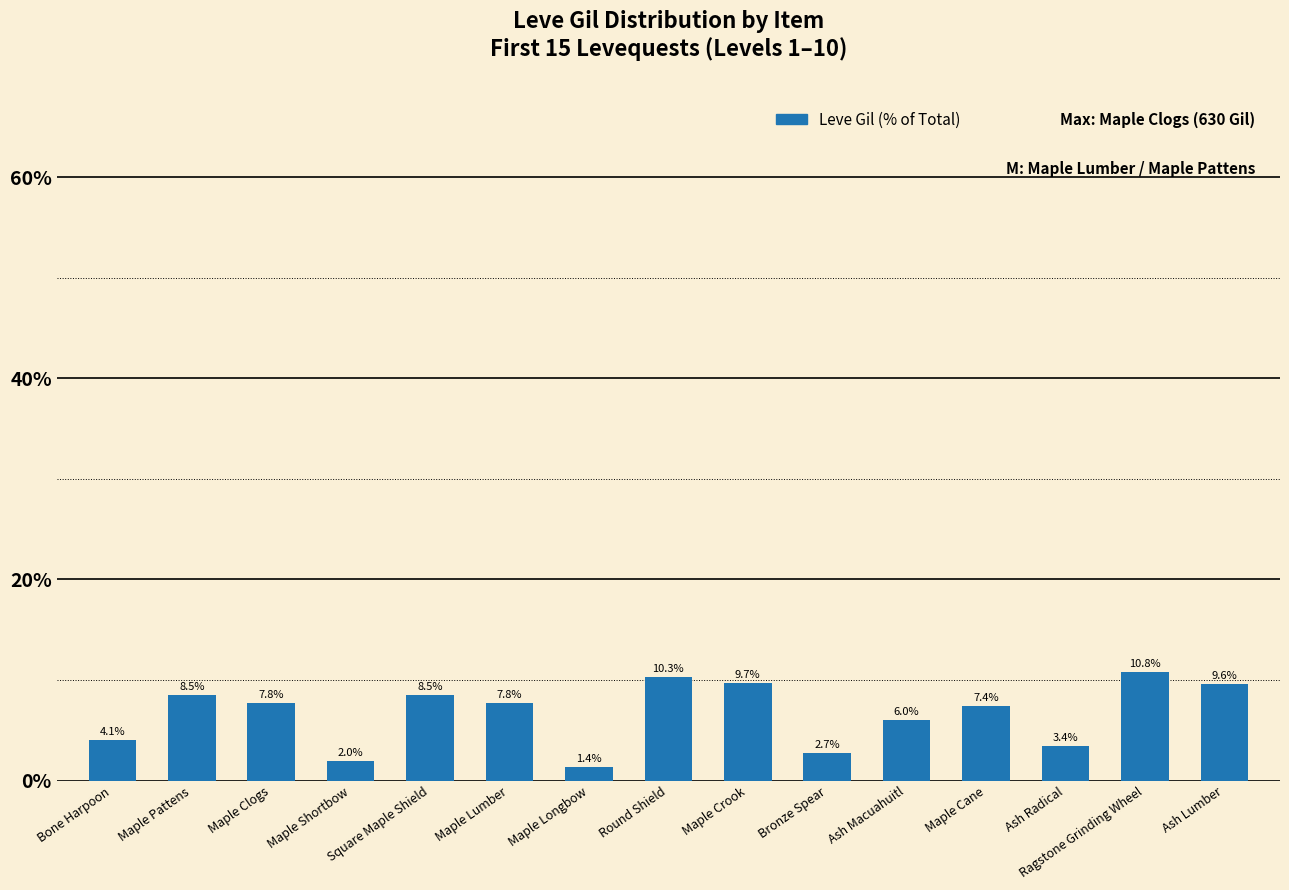

Which category has the lowest value across all series?

Maple Longbow